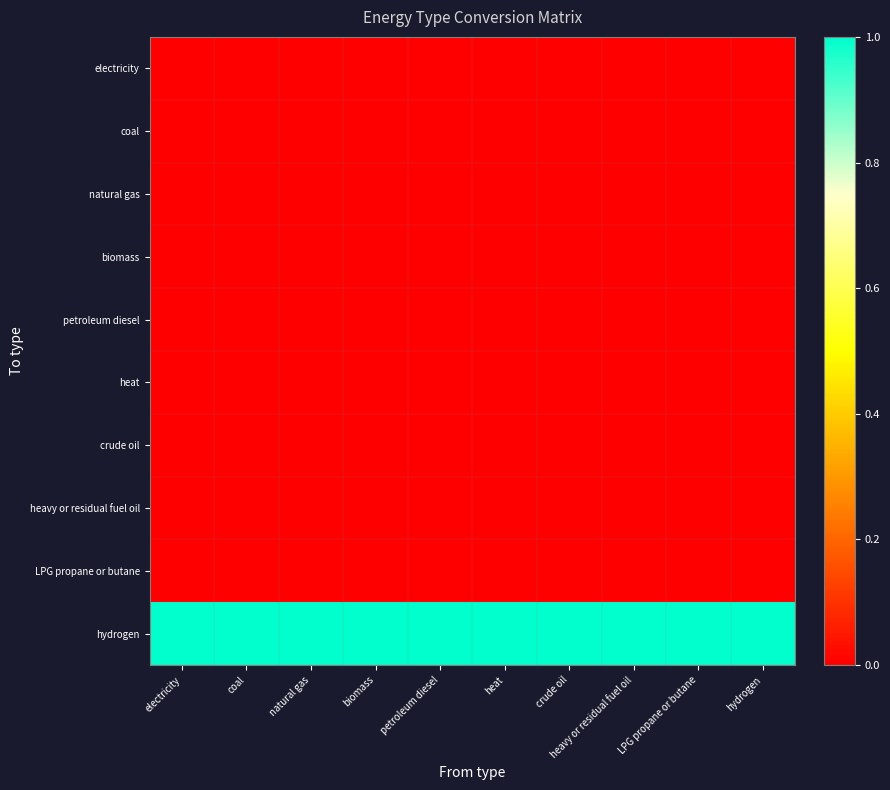

Which series changed the most between heavy or residual fuel oil and hydrogen?

electricity